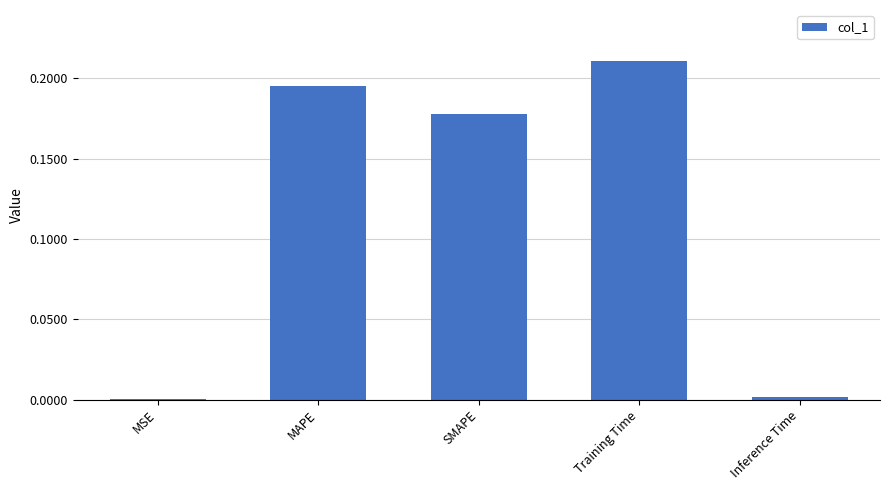

How many data points does each series have?

5